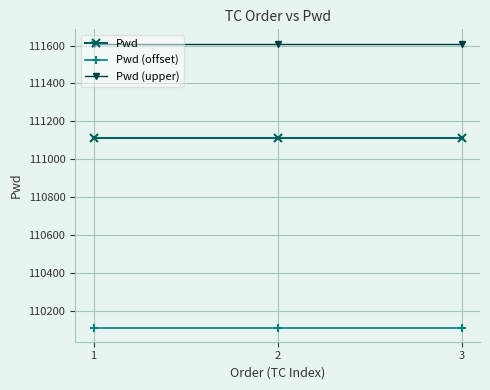

The value of Pwd (offset) at 1 is 110111. True or false?

True